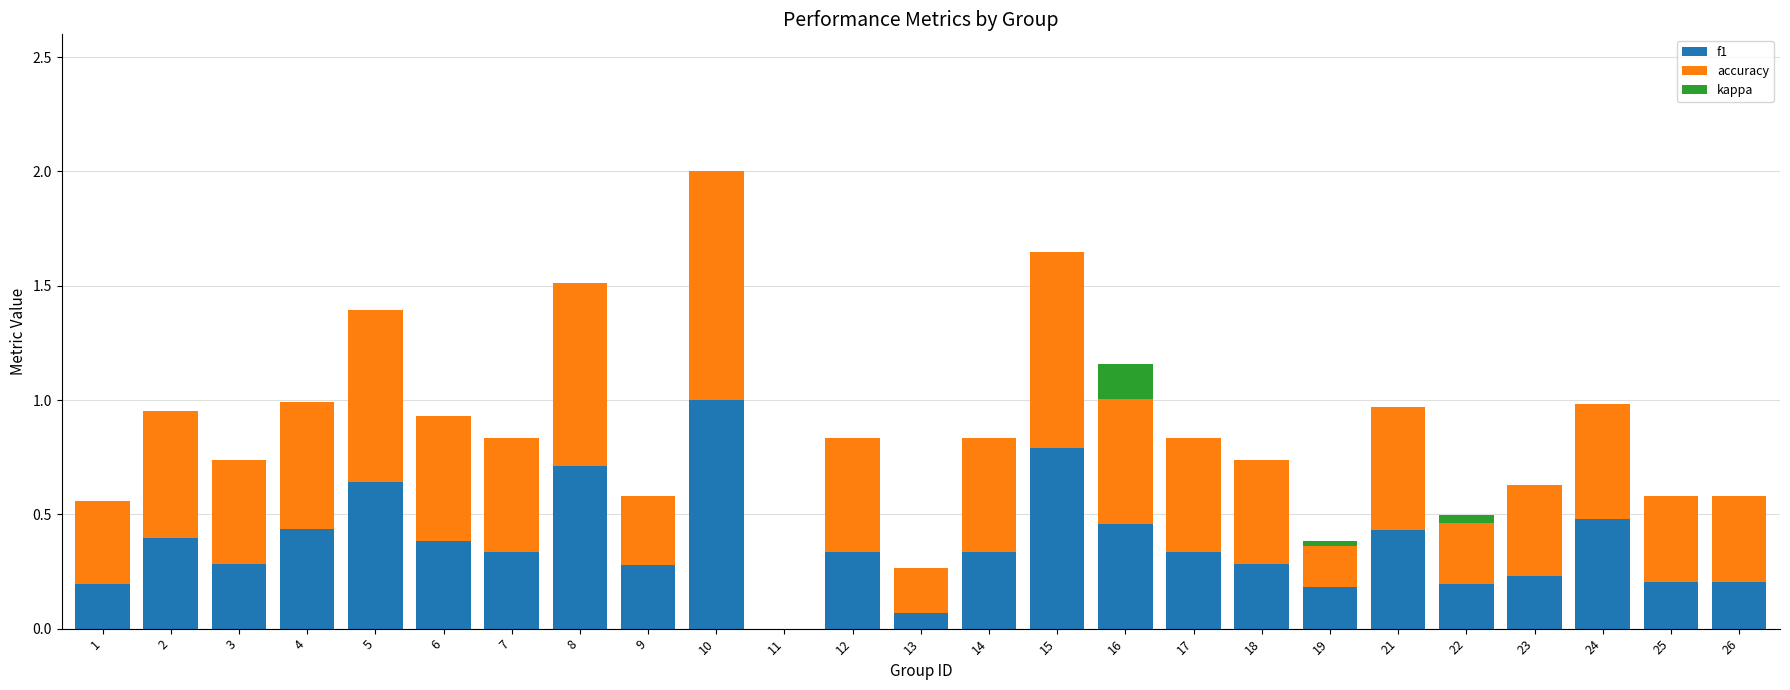

The value of f1 at 23 is 0.2. True or false?

True